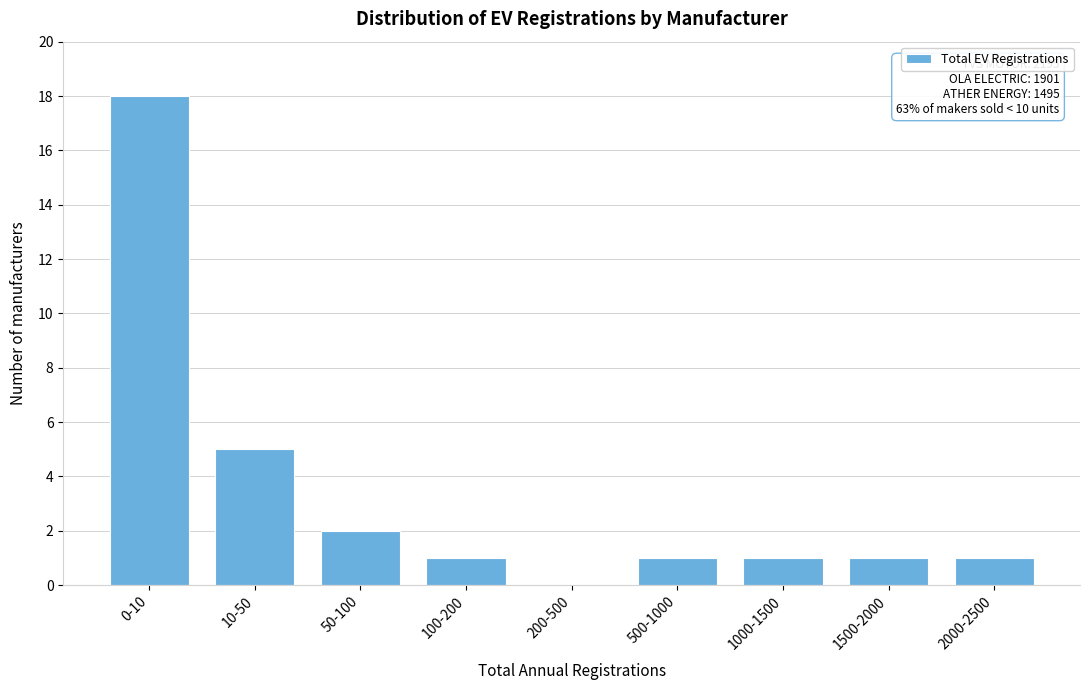

Reading left to right, extract all data points from this chart.

0-10=18	10-50=5	50-100=2	100-200=1	200-500=0	500-1000=1	1000-1500=1	1500-2000=1	2000-2500=1